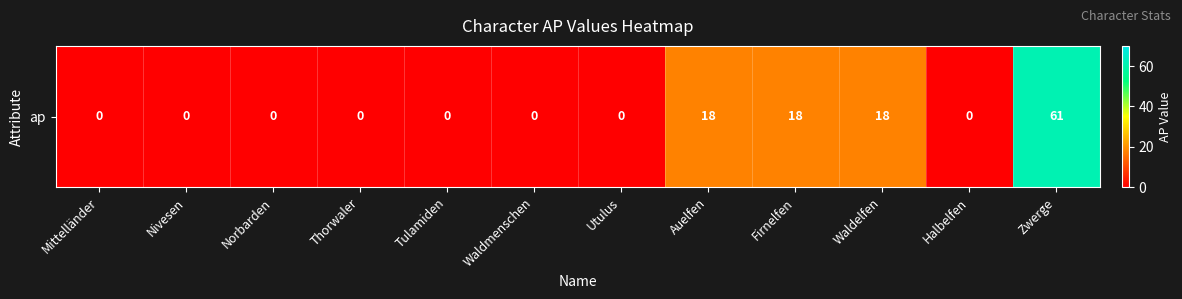

The value at Zwerge is 25. True or false?

False